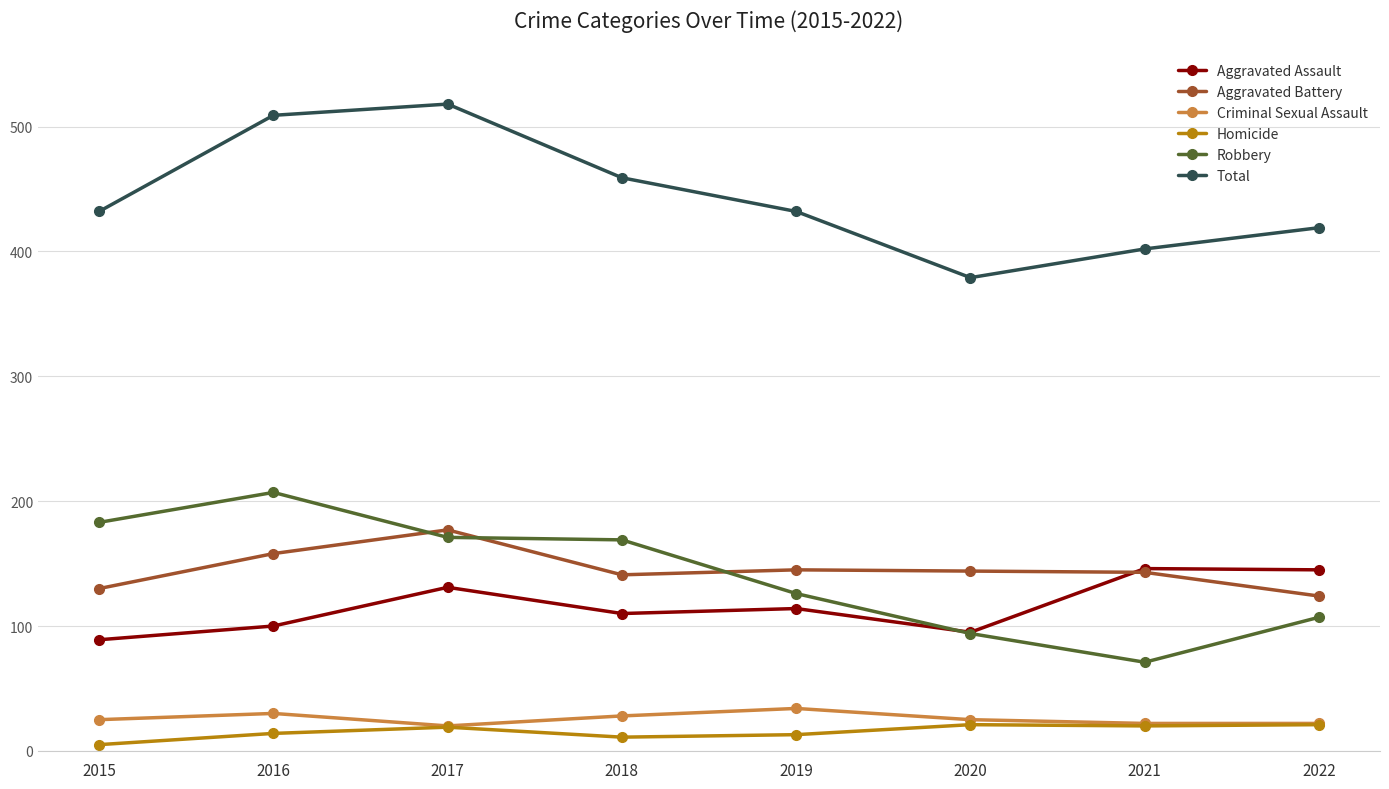

What is the highest value of the Total series?

518